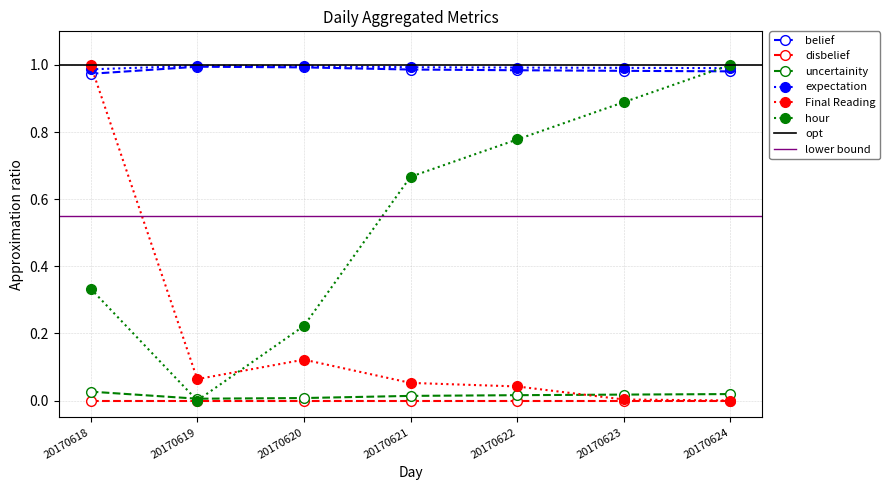

Is this an area chart (filled region under the line)?

No